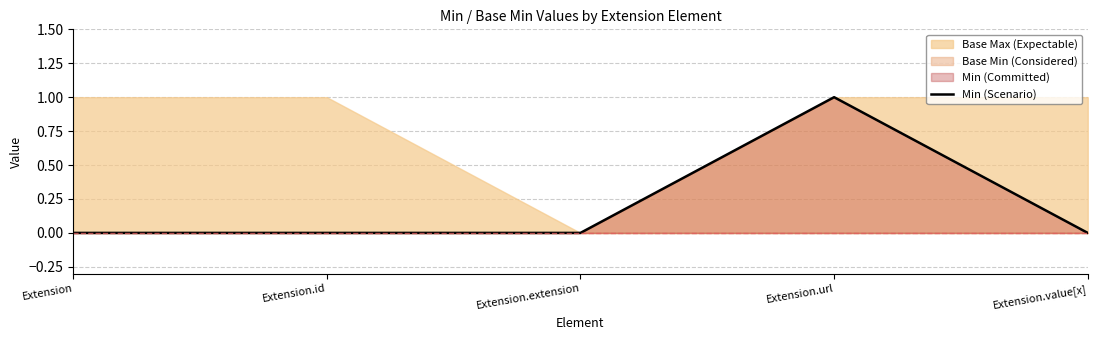

What is the value of the 4th point from the left?

1